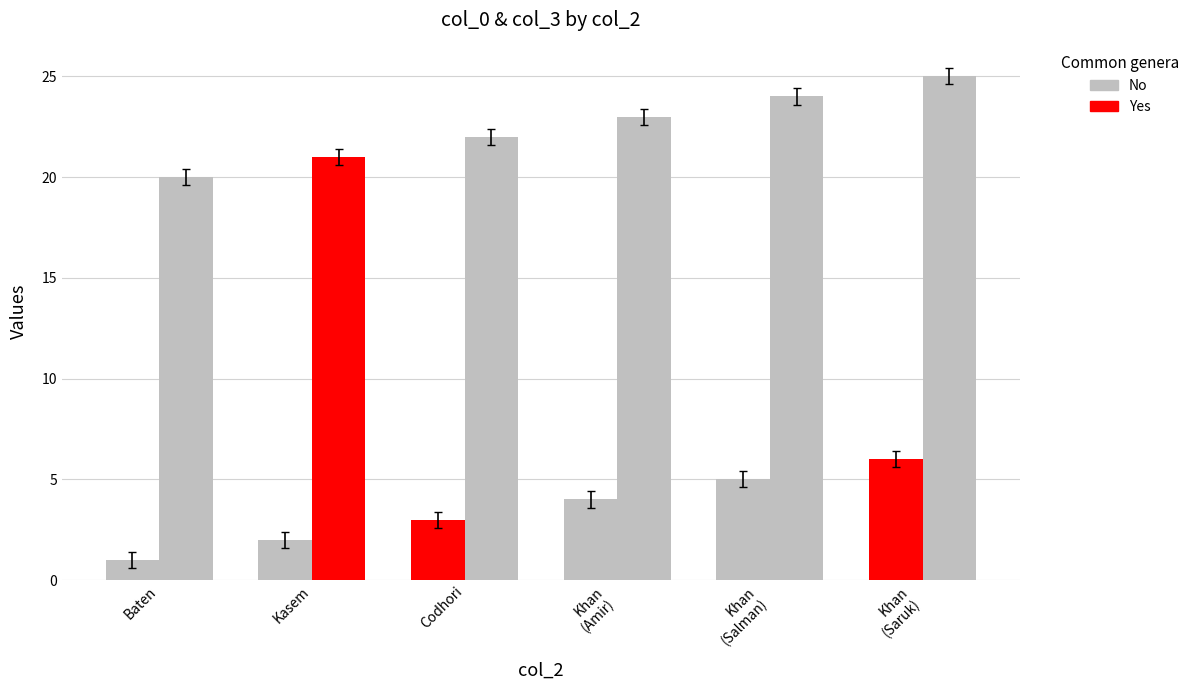

Rank the series at Kasem from lowest to highest value.

col_3, col_0